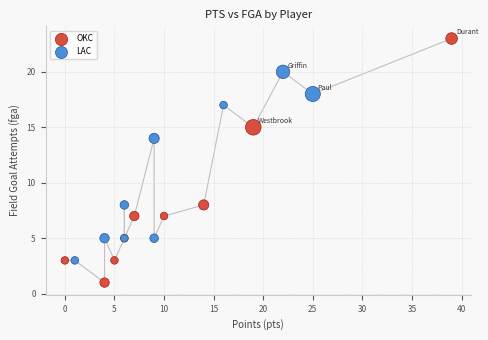

Which series contains the highest Y value?

OKC